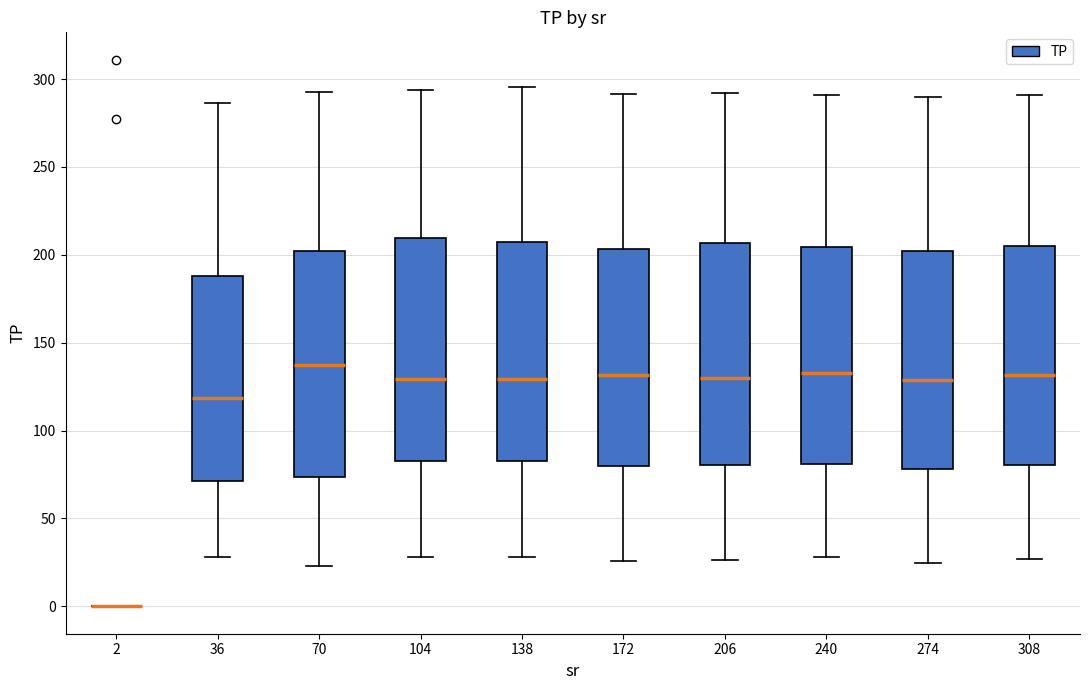

Reading left to right, transcribe this box plot: for each box, give where its median line is, the range the box spans, and where its two whiskers end, as read against the y-axis. The values are not printed on the chart, so give them approximately, as read against the axis.

2: box collapsed to a line at 0, whiskers 0 to 0
36: median 120, box 70 to 190, whiskers 30 to 285
70: median 135, box 75 to 200, whiskers 25 to 295
104: median 130, box 85 to 210, whiskers 30 to 295
138: median 130, box 85 to 205, whiskers 30 to 295
172: median 130, box 80 to 205, whiskers 25 to 290
206: median 130, box 80 to 205, whiskers 25 to 290
240: median 135, box 80 to 205, whiskers 30 to 290
274: median 130, box 80 to 200, whiskers 25 to 290
308: median 130, box 80 to 205, whiskers 25 to 290